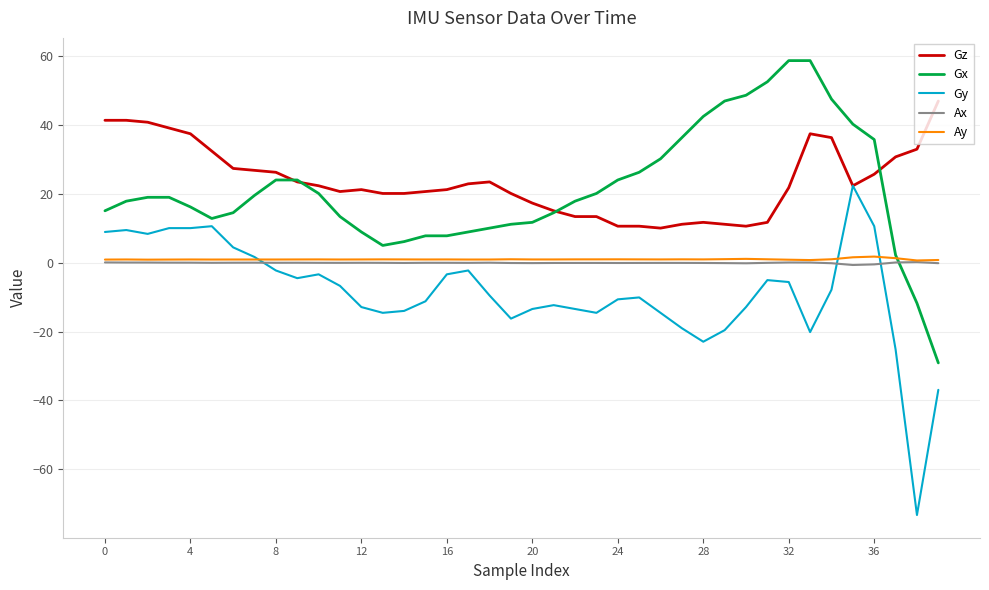

True or false: Gz and Ay intersect in this chart.

False